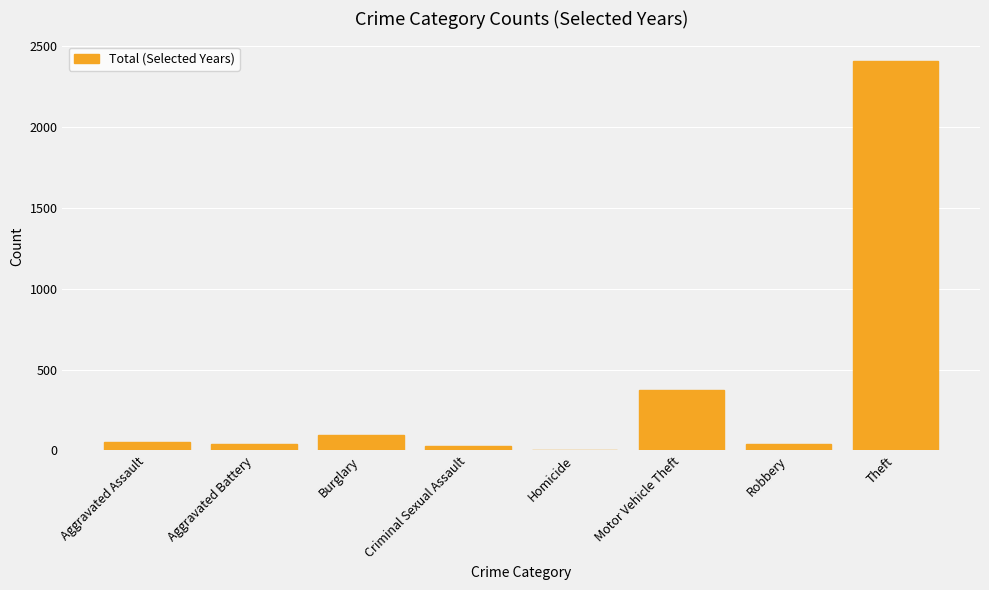

What is the maximum value shown in the chart?

2406